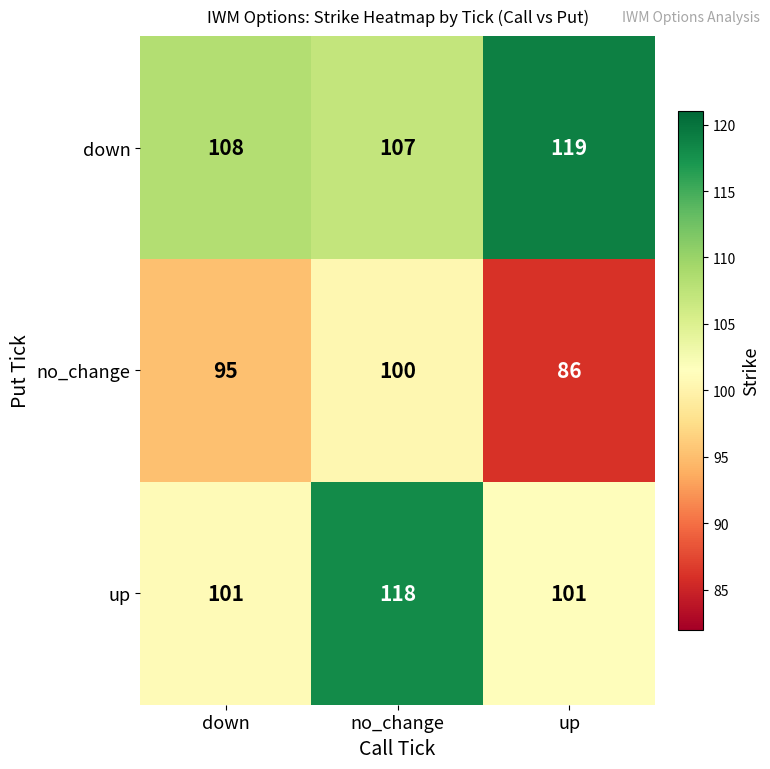

True or false: no_change has a value of 95 at down.

True